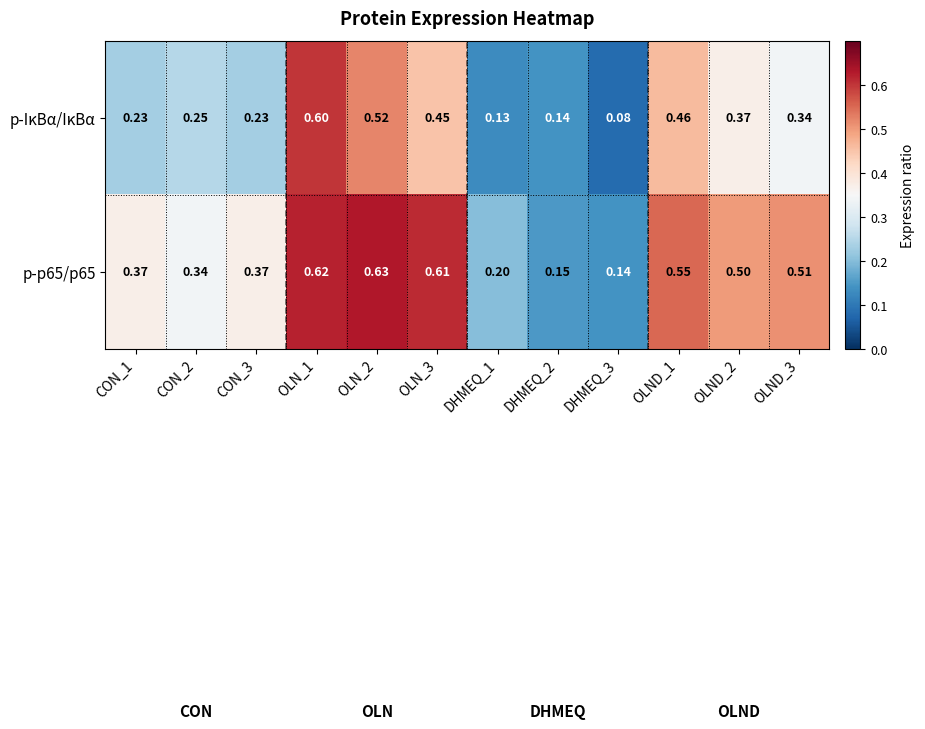

Is the value of p-p65/p65 at OLND_1 greater than the value of p-IκBα/IκBα at OLND_2?

Yes